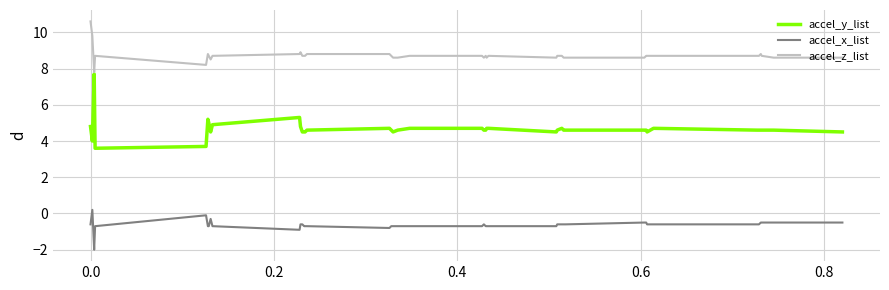

What are all the series names shown in the legend?

accel_y_list, accel_x_list, accel_z_list